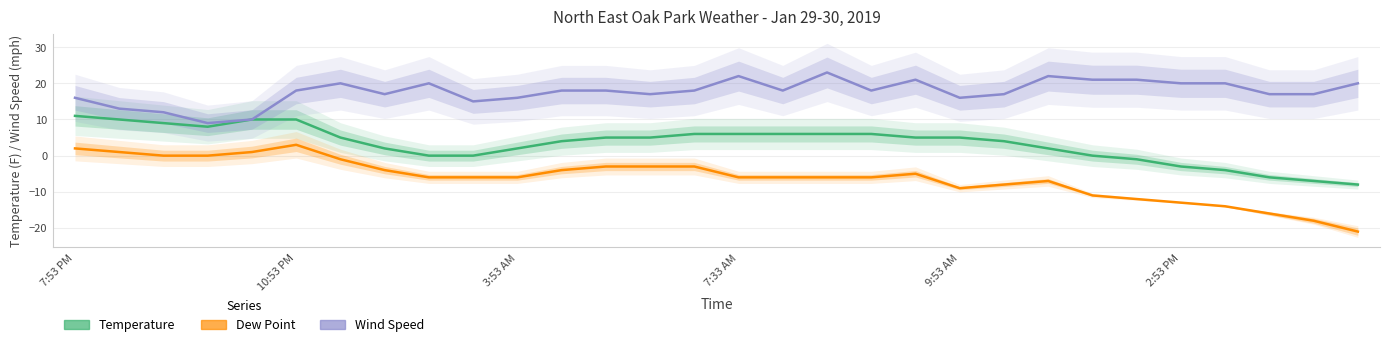

True or false: Wind Speed and Dew Point intersect in this chart.

False